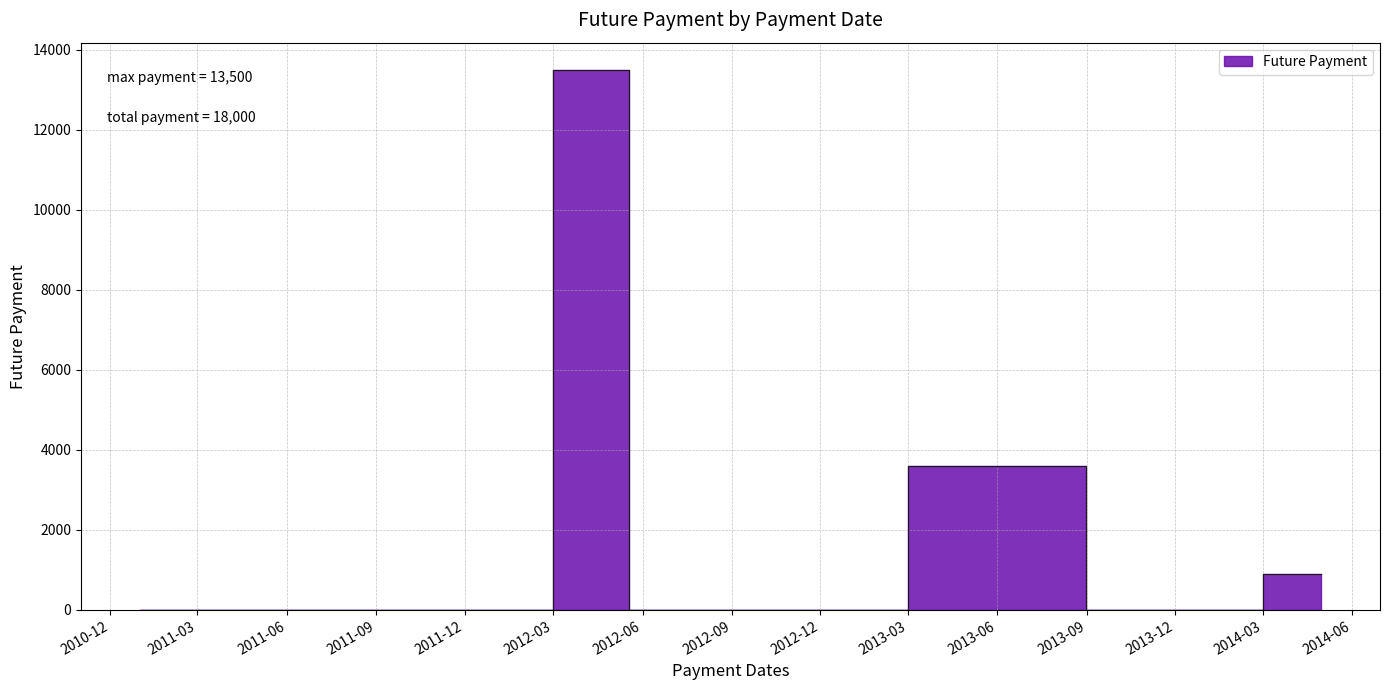

Where is the first local maximum?

2012-04-30